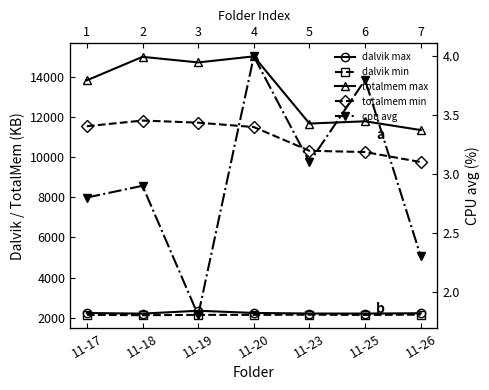

How many lines are shown in the chart?

5